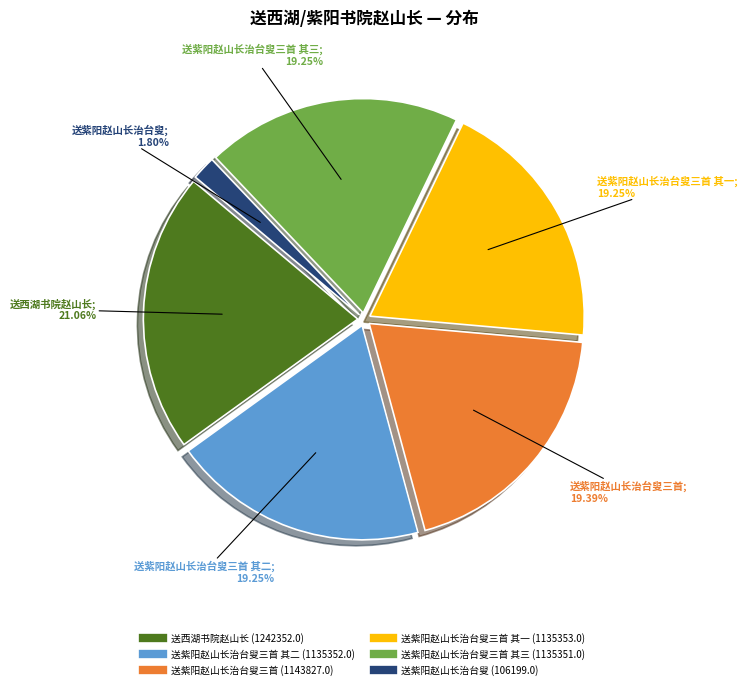

How many segments does this pie chart have?

6